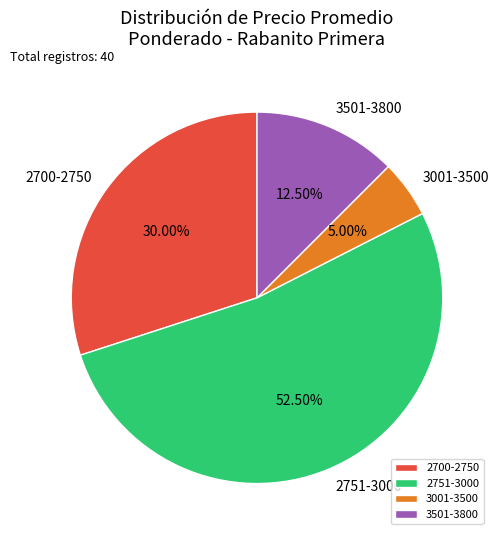

What is the ratio of the value at 2751-3000 to the value at 3501-3800?

4.2